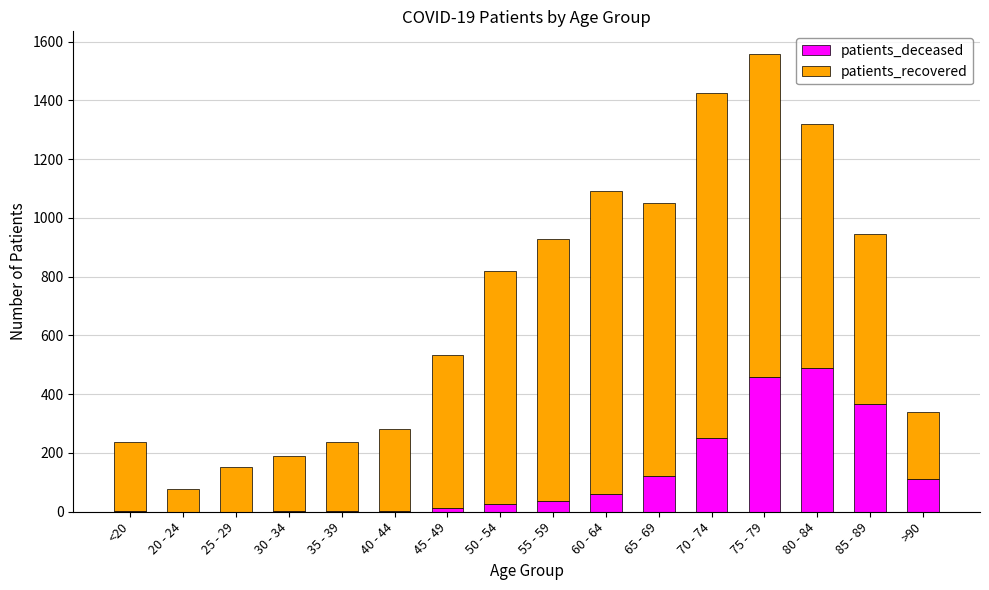

True or false: patients_deceased has a value of 153 at 85 - 89.

False